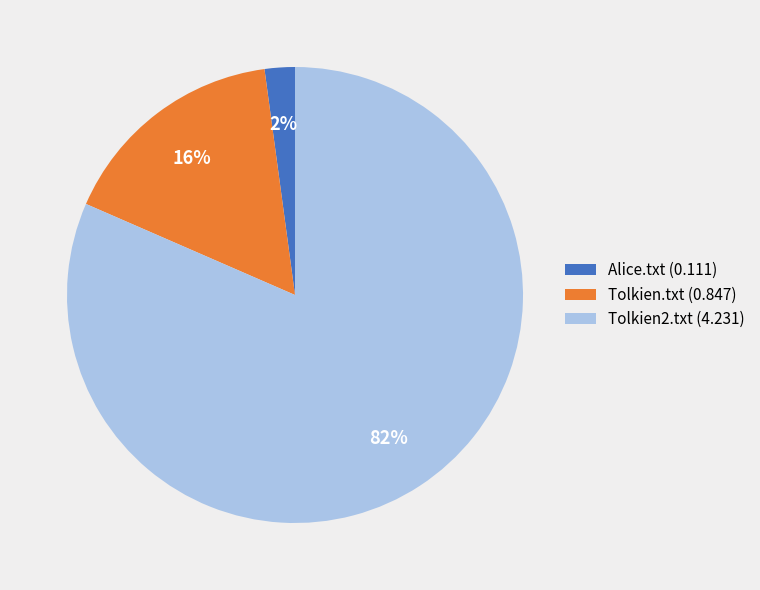

To the nearest percent, what portion does Tolkien.txt represent?

16%